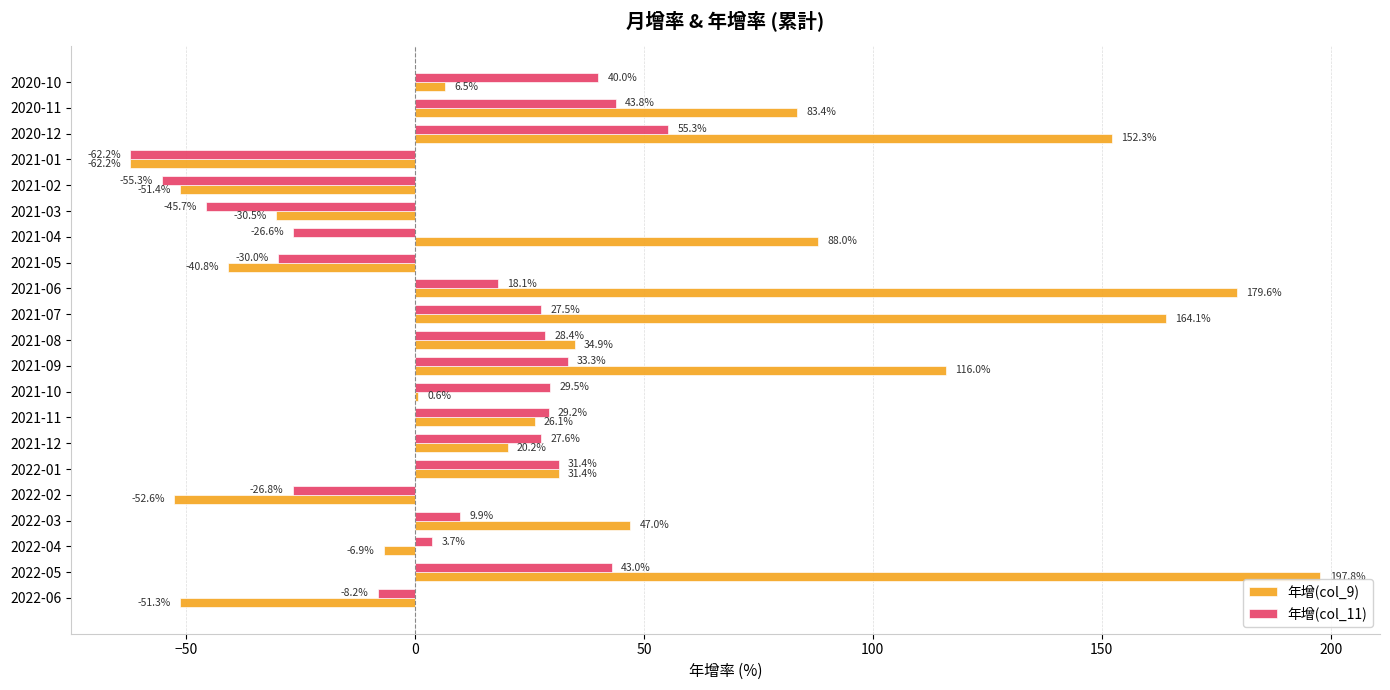

What are all the series names shown in the legend?

年增(col_9), 年增(col_11)